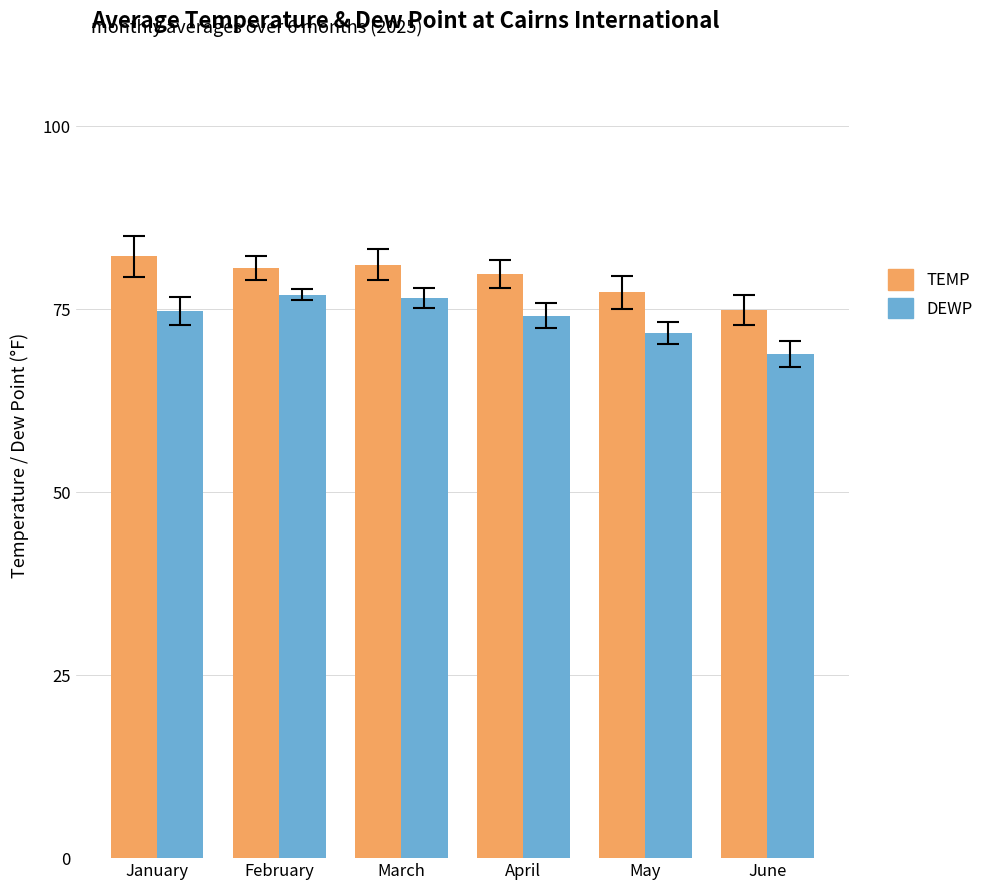

What is the average value of the DEWP series?

73.8